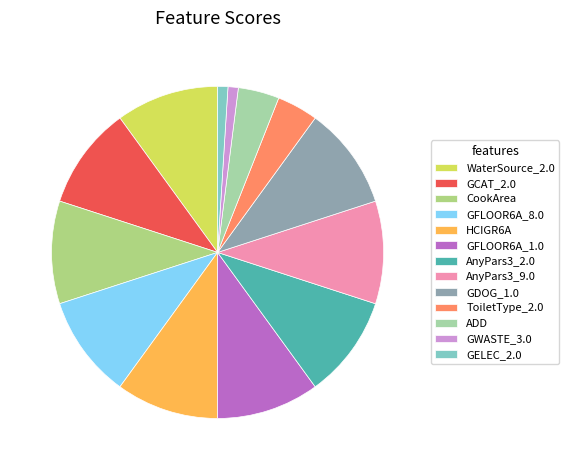

What is the change in value from GDOG_1.0 to GWASTE_3.0?

-9